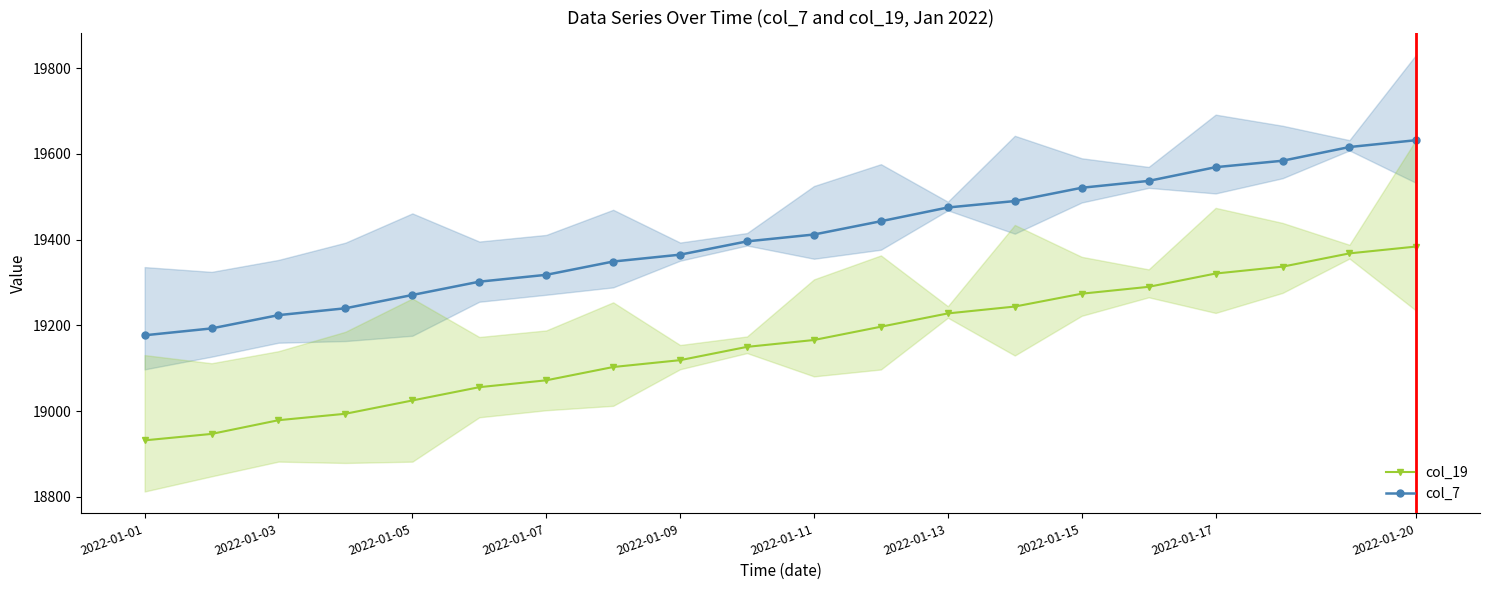

The value of col_7 at 2022-01-15 is 19521. True or false?

True